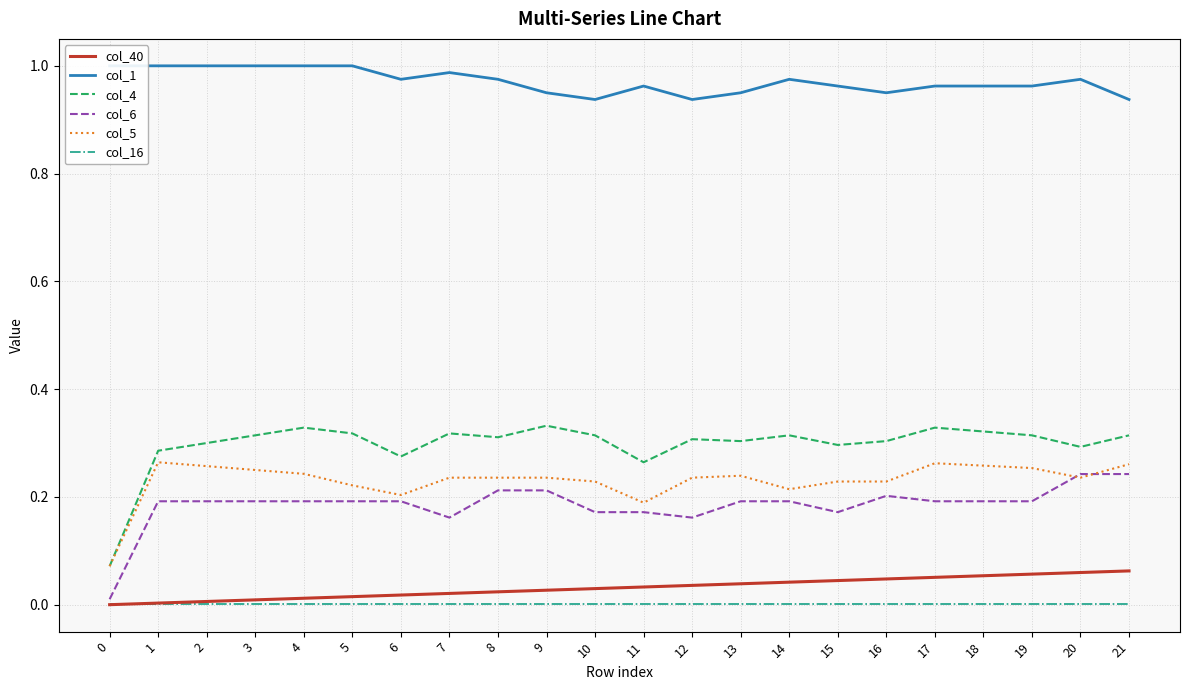

How many values in the col_40 series exceed 0?

21